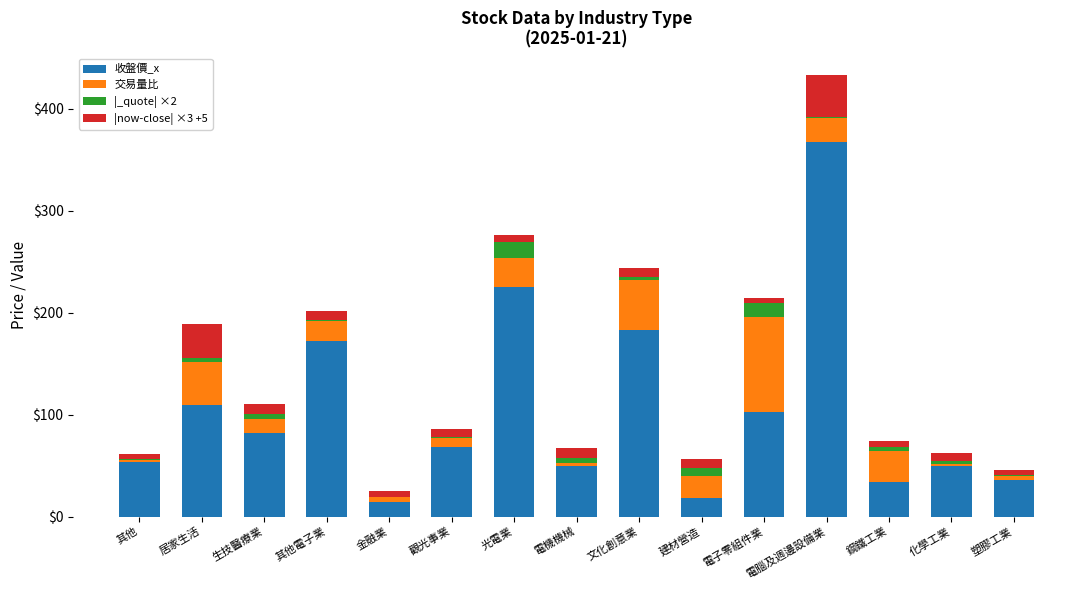

What is the maximum value for 收盤價_x?

367.0